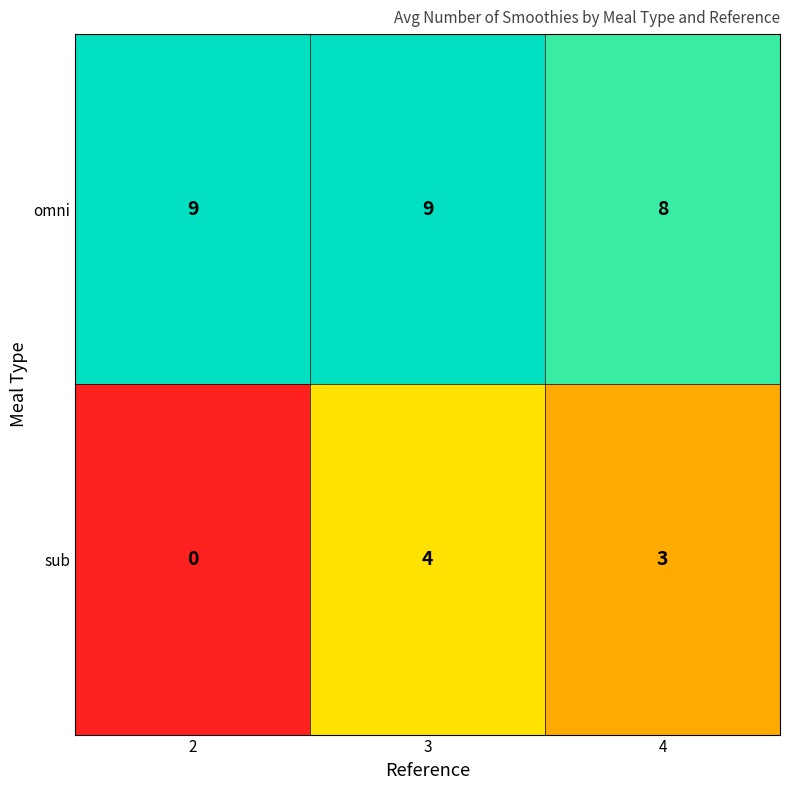

Reading left to right, what are all the values shown in this chart?

omni: 9	9	8
sub: 0	4	3